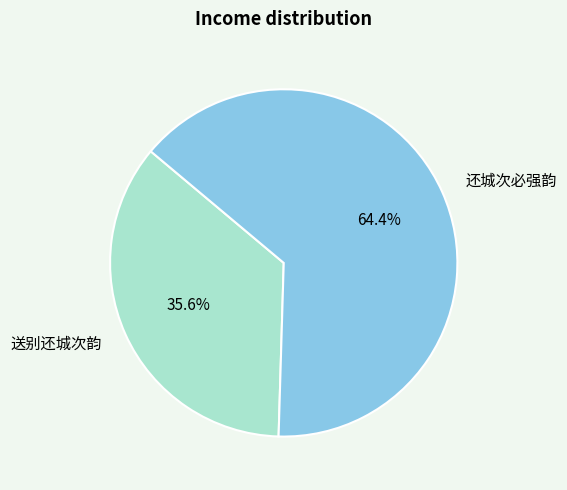

What percentage is the 还城次必强韵 slice, to the nearest percent?

64%